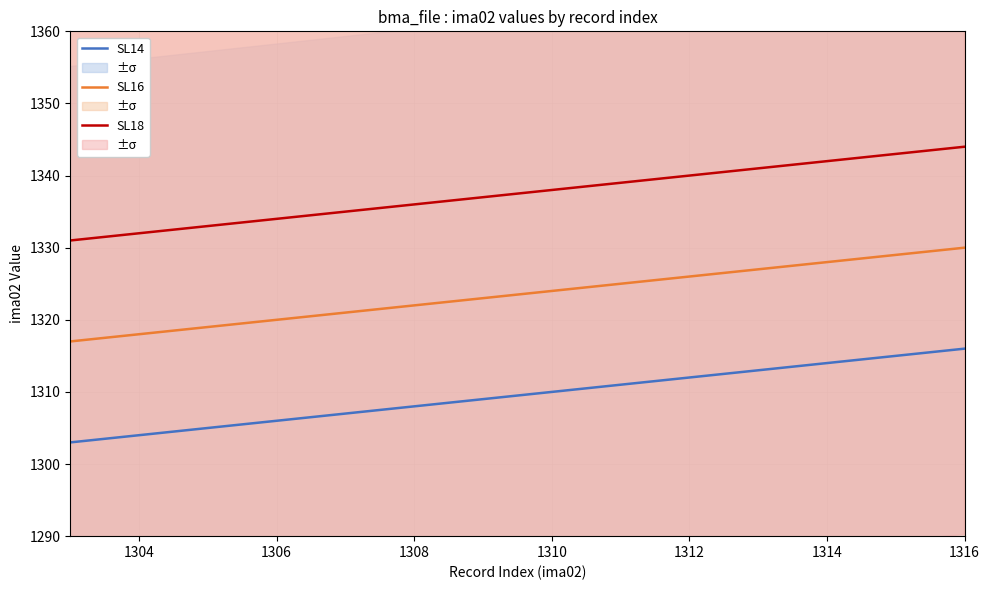

What is the maximum value for SL18?

1344